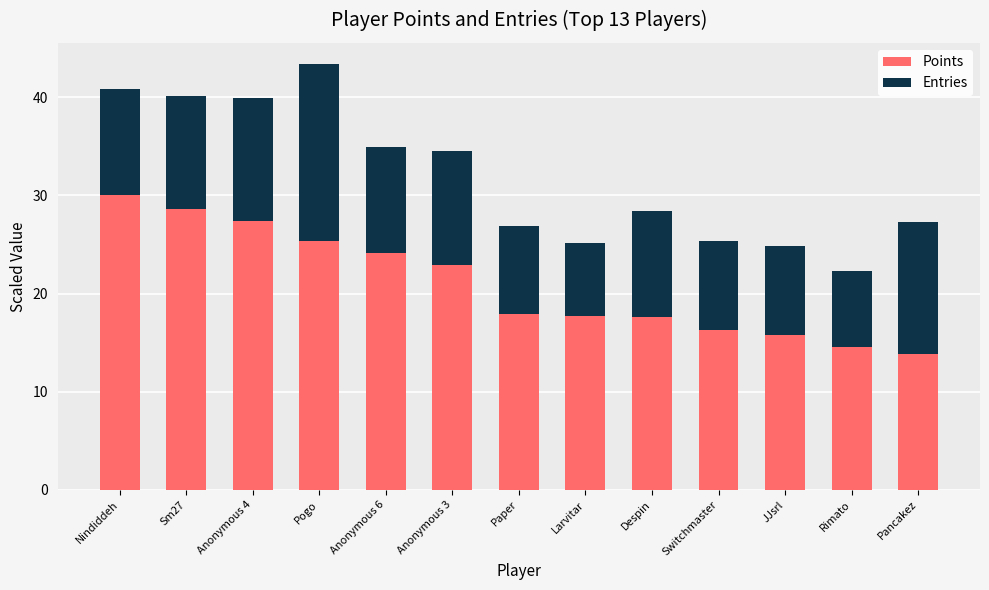

At which category is the sum across all series the highest?

Pogo